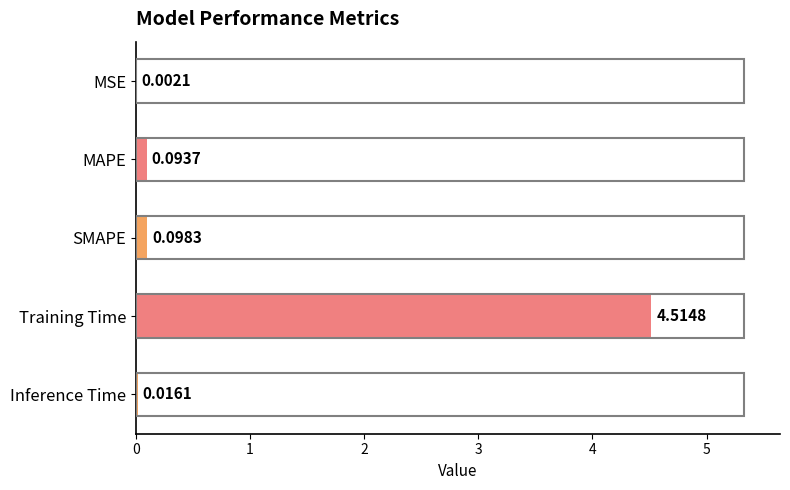

Which label corresponds to the largest value in the chart?

Training Time